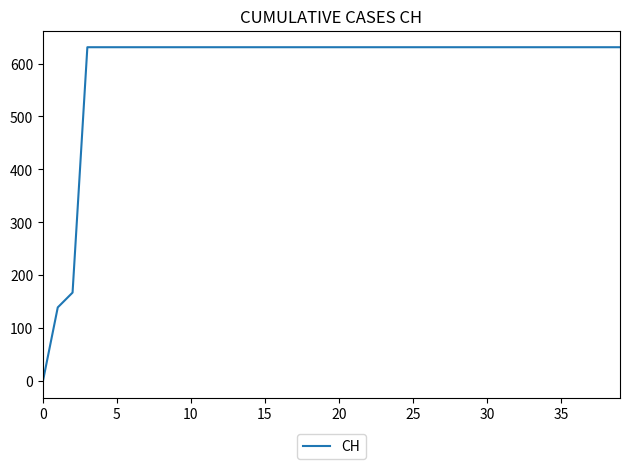

What is the difference between the maximum and minimum values?

631